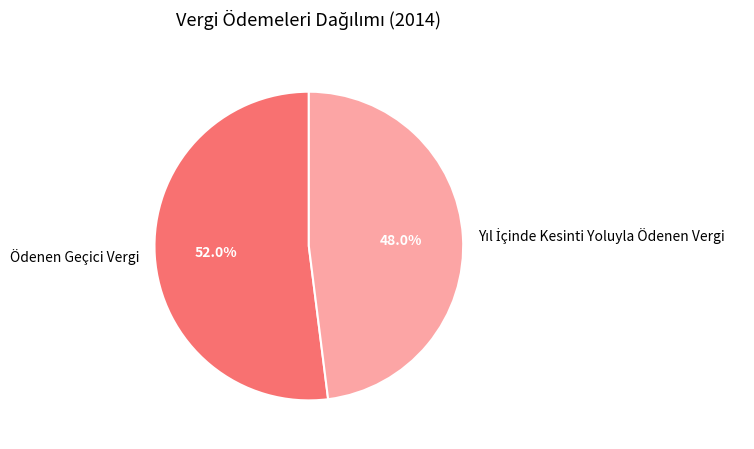

What percentage is NOT represented by Ödenen Geçici Vergi?

48.0%